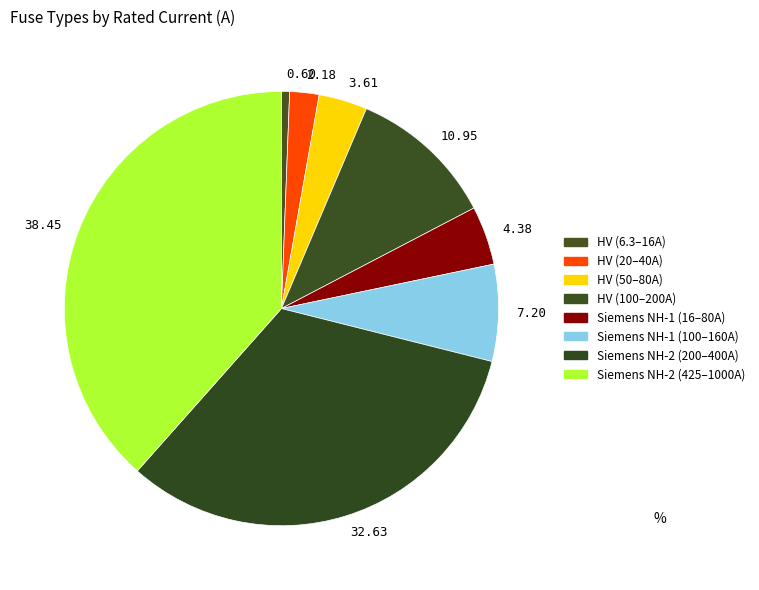

Is the sum of 38.45 and 3.61 greater than half?

No